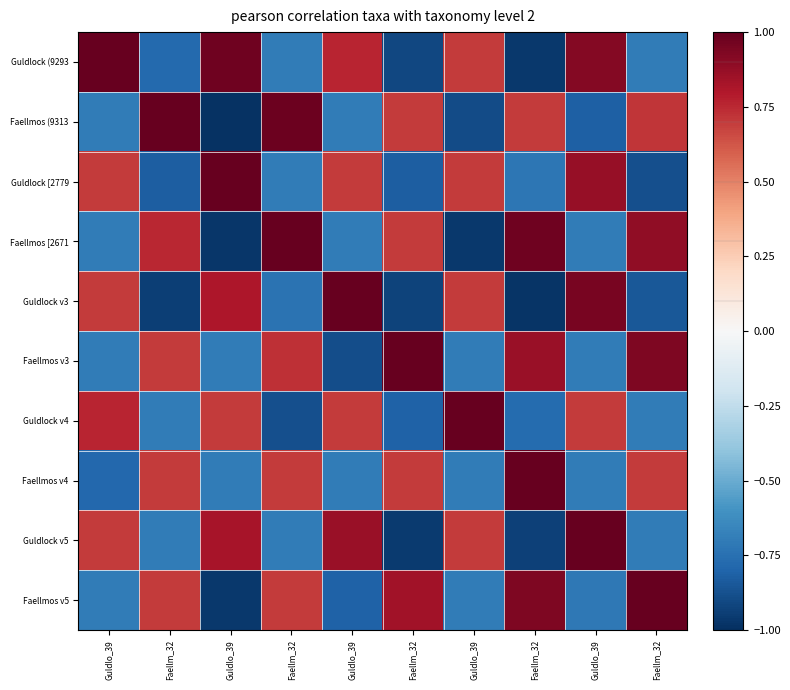

What is the total value across all series at Guldlo_39?

0.3